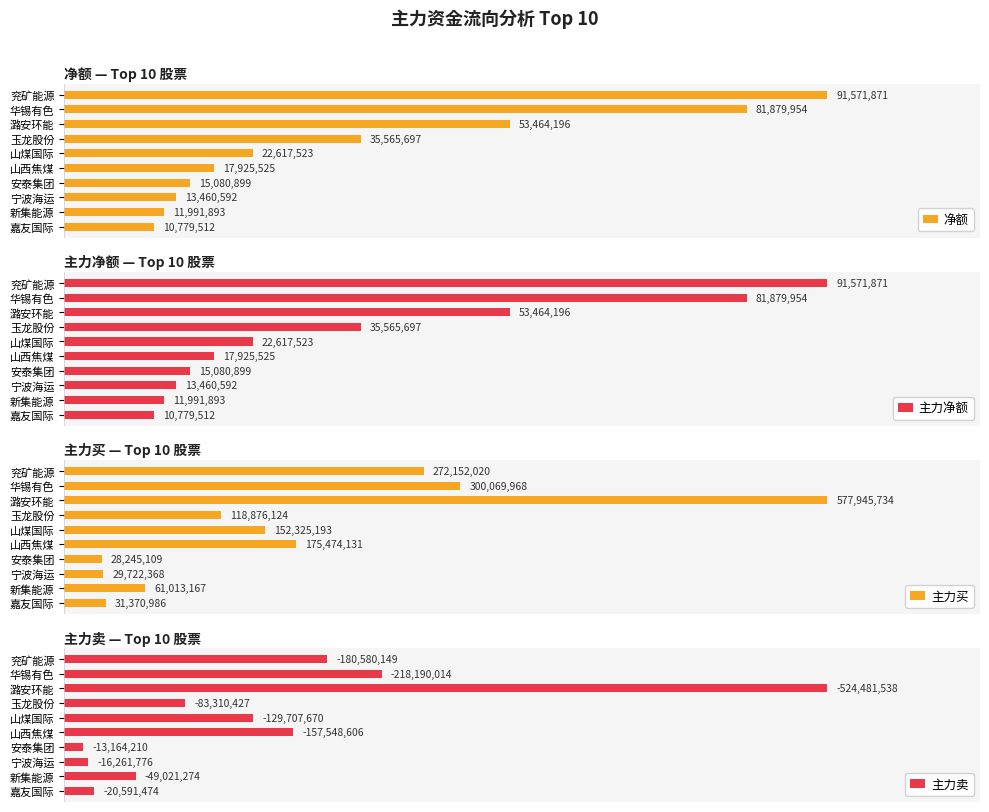

Rank the categories by 净额 value from highest to lowest.

兖矿能源, 华锡有色, 潞安环能, 玉龙股份, 山煤国际, 山西焦煤, 安泰集团, 宁波海运, 新集能源, 嘉友国际